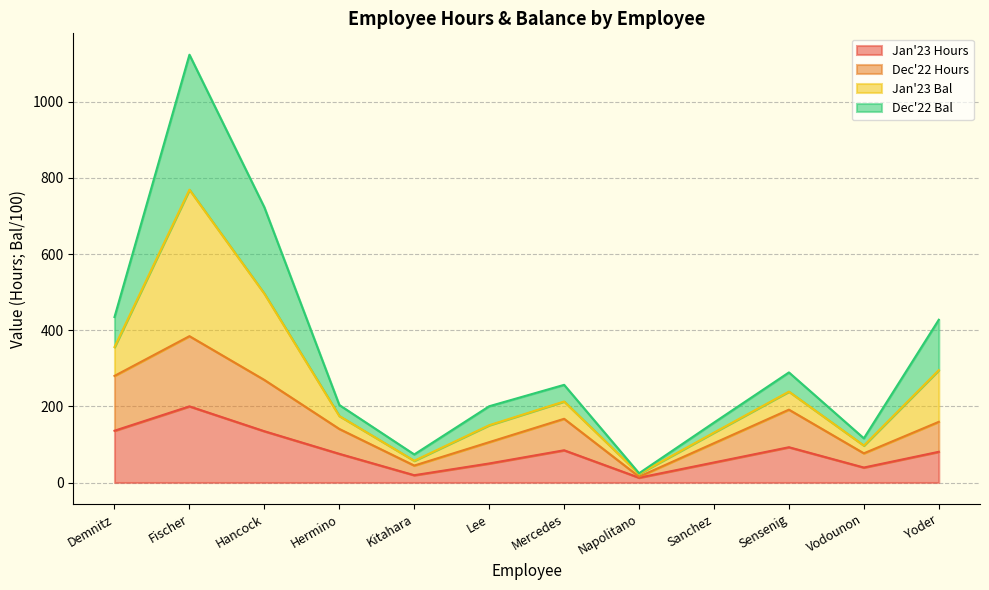

At which label does Jan'23 Hours reach its peak?

Fischer